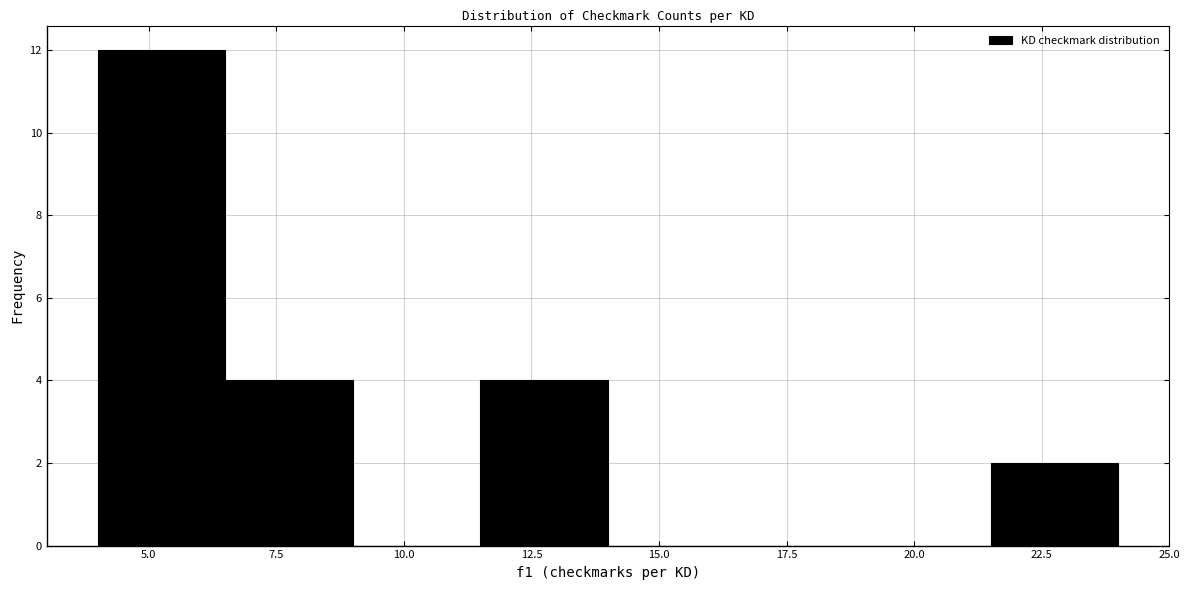

Over which range of the x-axis is the bar tallest?

4.0 to 6.5